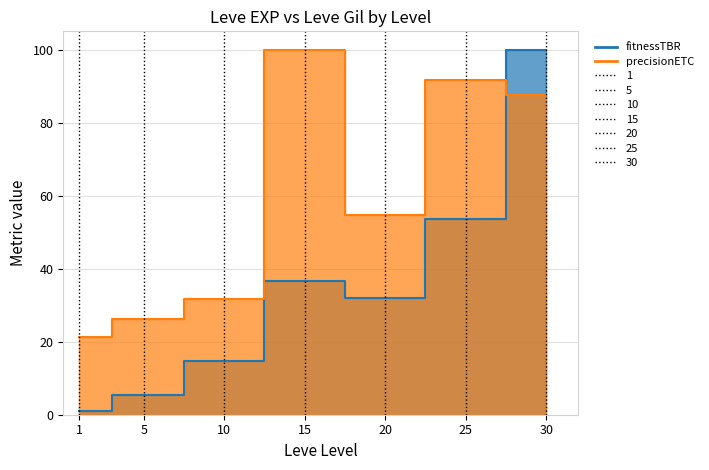

What is the minimum value for Leve Gil?

21.4